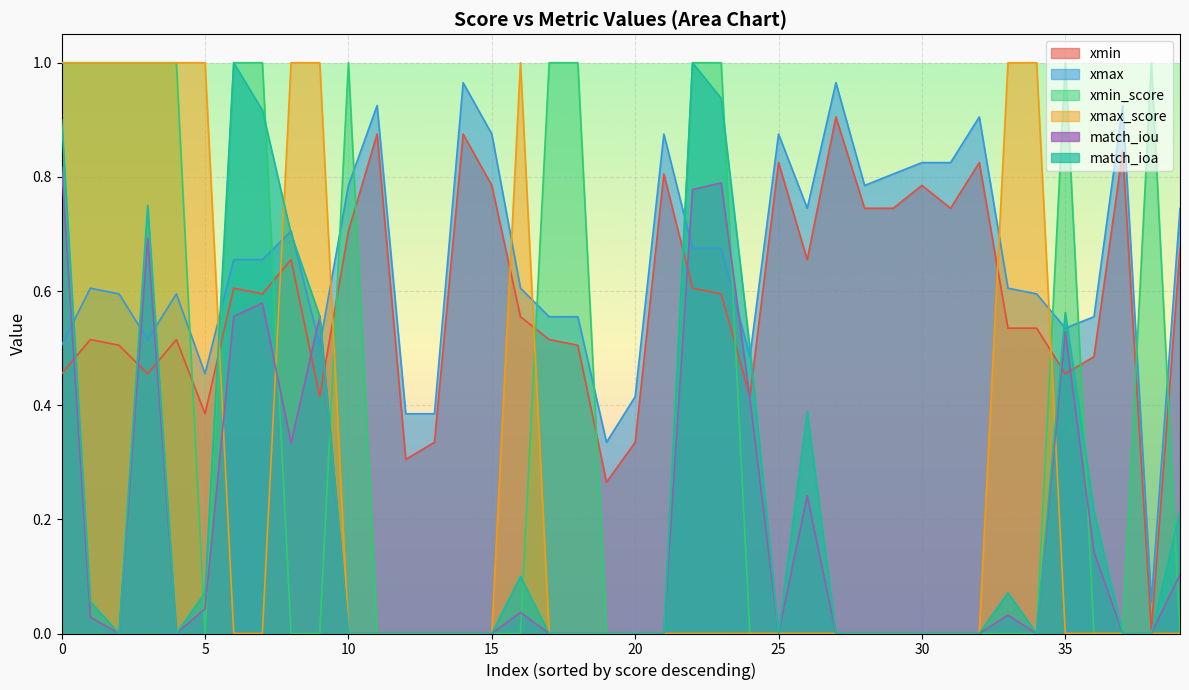

True or false: xmax and xmin cross at least once.

False